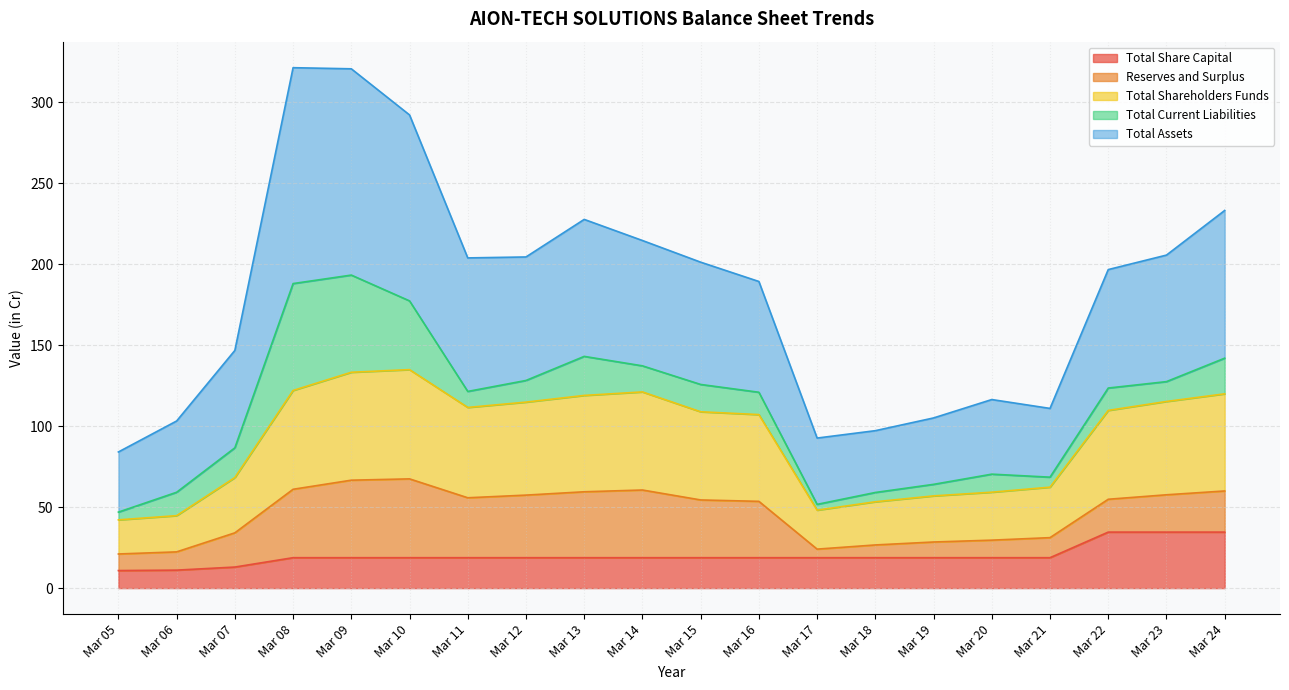

What is the difference between the highest and lowest values at Mar 21?

92.2